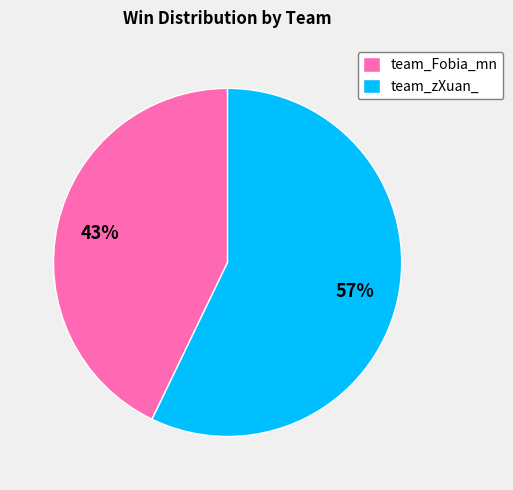

To the nearest percent, what is the combined percentage of team_Fobia_mn and team_zXuan_?

100%